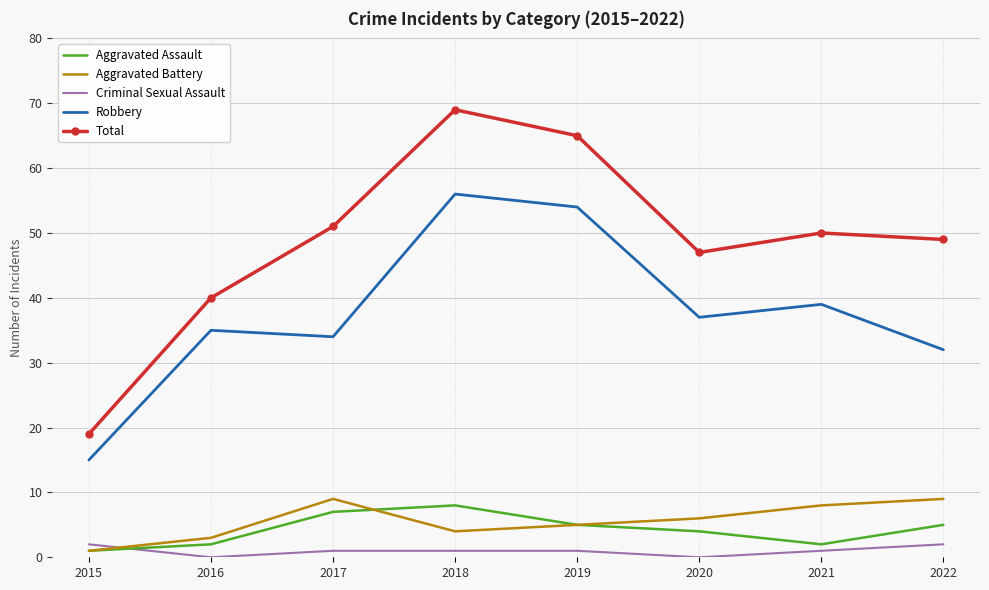

How many interior local peaks does the Aggravated Assault series have?

1